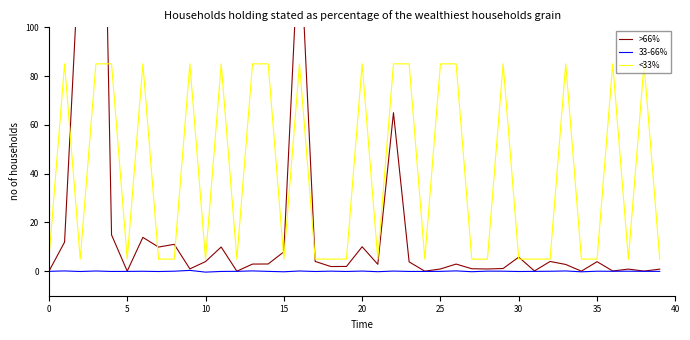

True or false: >66% has more than 2 points higher than both neighbors.

True